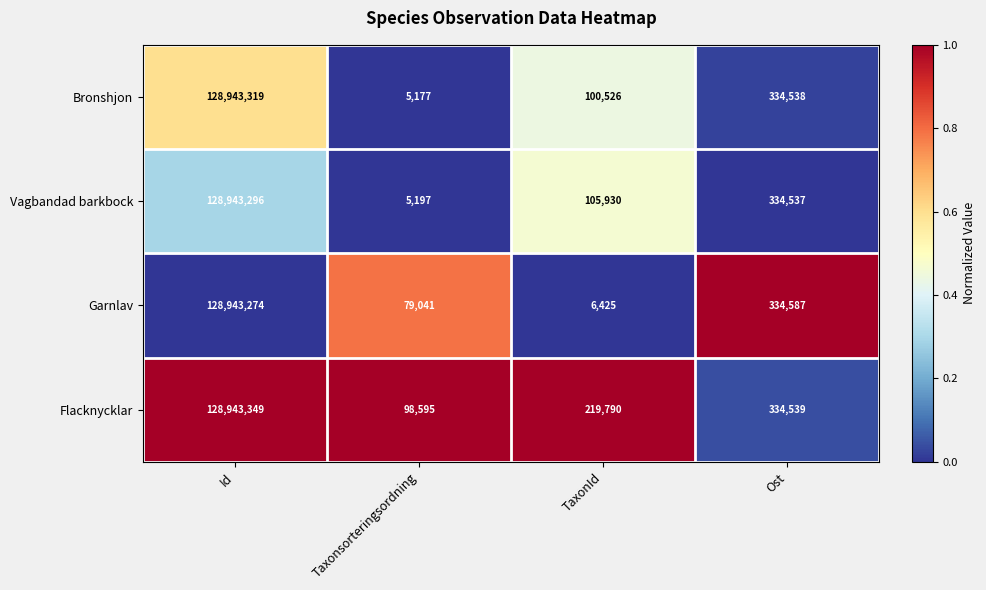

Which category has the lowest value across all series?

Taxonsorteringsordning